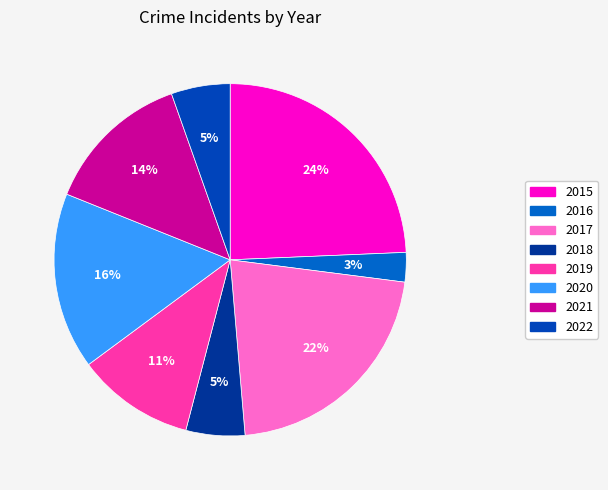

Which category has the smallest portion of the pie?

2016